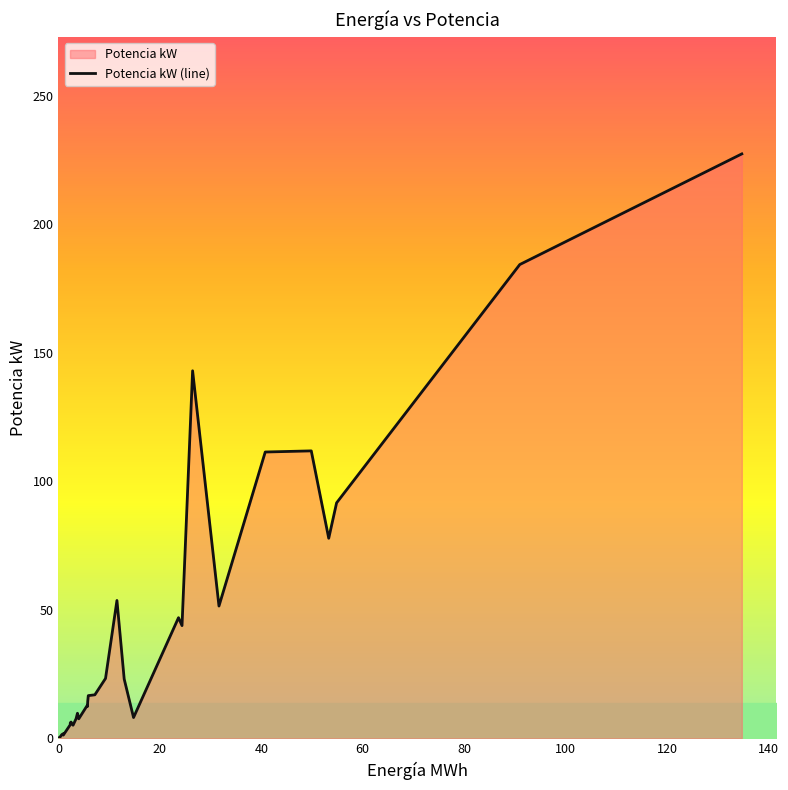

Reading left to right, what are all the values shown in this chart?

0.1	0.6	1.4	1.8	1.2	5.2	6.0	6.3	5.1	7.6	9.7	7.6	12.9	12.4	14.4	16.6	16.9	23.3	53.6	23.0	8.1	46.9	43.8	143.0	51.4	111.4	111.8	77.8	91.6	184.3	227.3